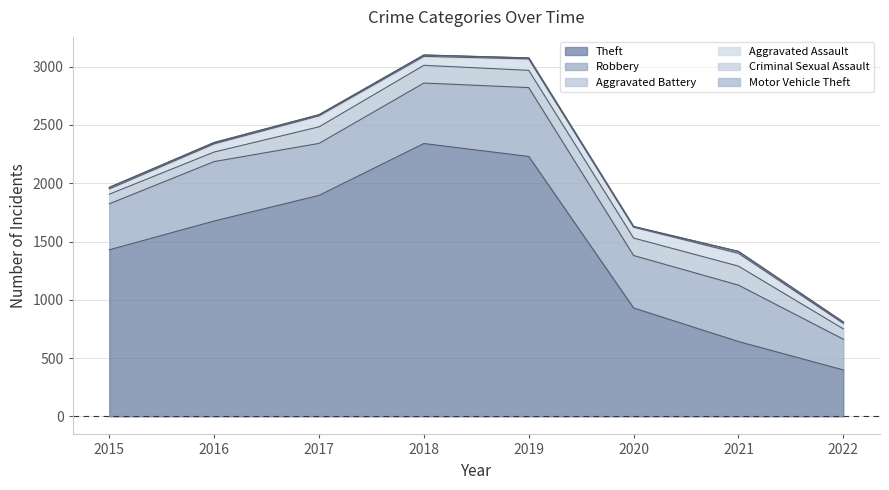

What is the approximate value of Robbery at 2019, to the nearest 50?

600